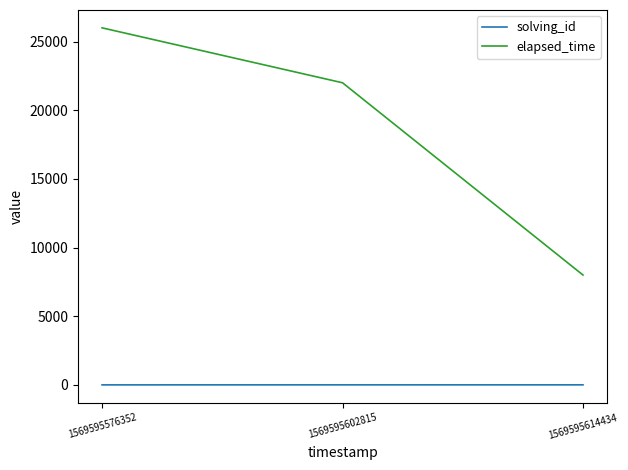

What is the difference between the elapsed_time values at 1569595614434 and 1569595576352?

18000